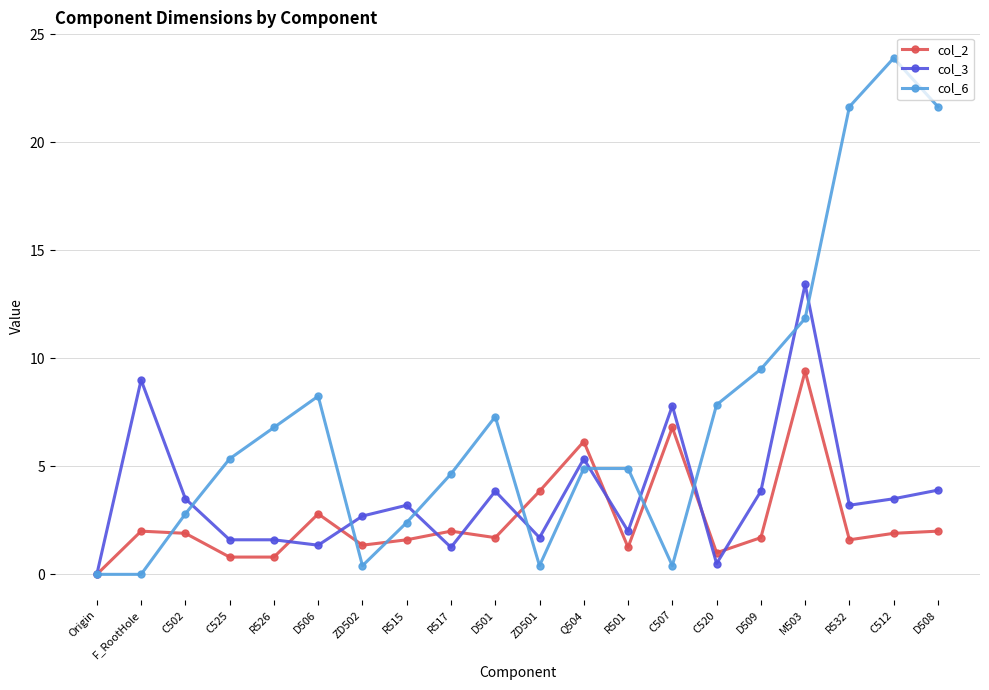

At which label does col_6 reach its peak?

C512